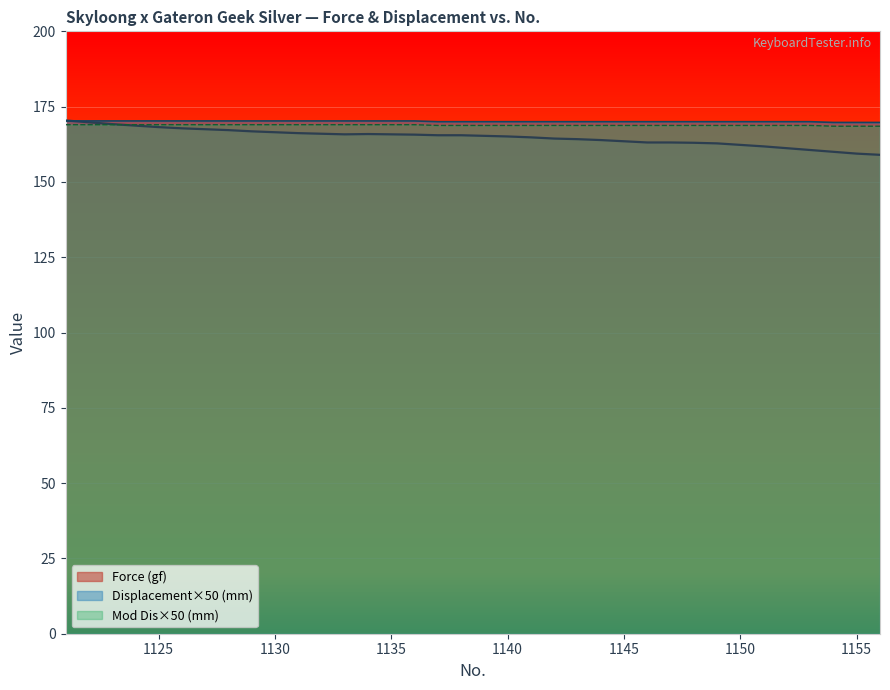

Which category has the lowest value in the Displacement (mm) series?

1154